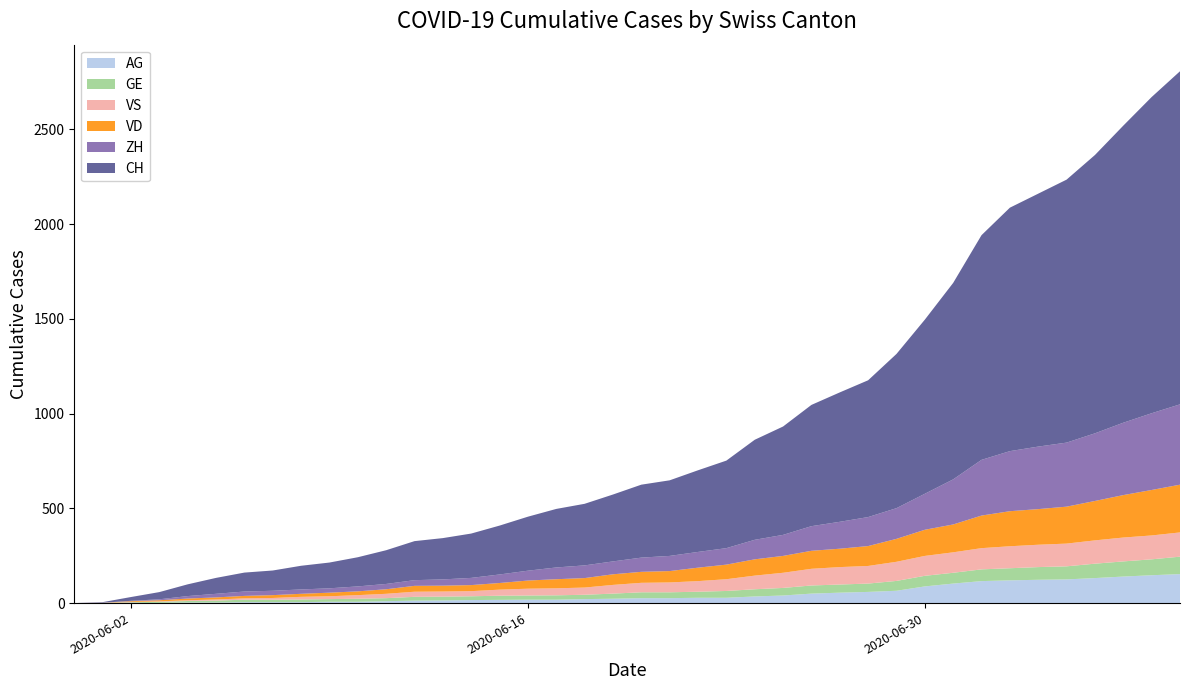

Reading right to left, list all the values displayed in this chart.

AG: 2020-07-09=153	2020-07-08=147	2020-07-07=140	2020-07-06=132	2020-07-05=125	2020-07-04=123	2020-07-03=120	2020-07-02=116	2020-07-01=103	2020-06-30=88	2020-06-29=65	2020-06-28=59	2020-06-27=55	2020-06-26=50	2020-06-25=40	2020-06-24=35	2020-06-23=28	2020-06-22=28	2020-06-21=26	2020-06-20=26	2020-06-19=23	2020-06-18=21	2020-06-17=18	2020-06-16=18	2020-06-15=17	2020-06-14=16	2020-06-13=14	2020-06-12=13	2020-06-11=10	2020-06-10=7	2020-06-09=7	2020-06-08=5	2020-06-07=5	2020-06-06=5	2020-06-05=3	2020-06-04=3	2020-06-03=1	2020-06-02=0	2020-06-01=0	2020-05-31=0
GE: 2020-07-09=92	2020-07-08=84	2020-07-07=80	2020-07-06=76	2020-07-05=69	2020-07-04=67	2020-07-03=64	2020-07-02=62	2020-07-01=57	2020-06-30=56	2020-06-29=52	2020-06-28=44	2020-06-27=43	2020-06-26=43	2020-06-25=40	2020-06-24=38	2020-06-23=36	2020-06-22=32	2020-06-21=31	2020-06-20=31	2020-06-19=27	2020-06-18=23	2020-06-17=23	2020-06-16=22	2020-06-15=22	2020-06-14=20	2020-06-13=20	2020-06-12=20	2020-06-11=16	2020-06-10=16	2020-06-09=14	2020-06-08=14	2020-06-07=13	2020-06-06=13	2020-06-05=10	2020-06-04=8	2020-06-03=6	2020-06-02=4	2020-06-01=1	2020-05-31=0
ZH: 2020-07-09=424	2020-07-08=405	2020-07-07=382	2020-07-06=357	2020-07-05=338	2020-07-04=330	2020-07-03=317	2020-07-02=294	2020-07-01=238	2020-06-30=190	2020-06-29=162	2020-06-28=153	2020-06-27=142	2020-06-26=130	2020-06-25=111	2020-06-24=103	2020-06-23=87	2020-06-22=83	2020-06-21=80	2020-06-20=75	2020-06-19=68	2020-06-18=67	2020-06-17=62	2020-06-16=52	2020-06-15=45	2020-06-14=38	2020-06-13=33	2020-06-12=30	2020-06-11=28	2020-06-10=26	2020-06-09=23	2020-06-08=23	2020-06-07=23	2020-06-06=23	2020-06-05=19	2020-06-04=13	2020-06-03=5	2020-06-02=2	2020-06-01=0	2020-05-31=0
VD: 2020-07-09=252	2020-07-08=240	2020-07-07=224	2020-07-06=208	2020-07-05=195	2020-07-04=188	2020-07-03=185	2020-07-02=172	2020-07-01=147	2020-06-30=138	2020-06-29=121	2020-06-28=105	2020-06-27=97	2020-06-26=95	2020-06-25=89	2020-06-24=86	2020-06-23=77	2020-06-22=71	2020-06-21=60	2020-06-20=58	2020-06-19=56	2020-06-18=50	2020-06-17=48	2020-06-16=43	2020-06-15=35	2020-06-14=32	2020-06-13=31	2020-06-12=31	2020-06-11=24	2020-06-10=20	2020-06-09=19	2020-06-08=16	2020-06-07=15	2020-06-06=13	2020-06-05=11	2020-06-04=9	2020-06-03=6	2020-06-02=4	2020-06-01=0	2020-05-31=0
VS: 2020-07-09=128	2020-07-08=126	2020-07-07=126	2020-07-06=123	2020-07-05=120	2020-07-04=118	2020-07-03=116	2020-07-02=112	2020-07-01=108	2020-06-30=105	2020-06-29=101	2020-06-28=93	2020-06-27=92	2020-06-26=88	2020-06-25=80	2020-06-24=72	2020-06-23=62	2020-06-22=56	2020-06-21=52	2020-06-20=50	2020-06-19=46	2020-06-18=38	2020-06-17=37	2020-06-16=36	2020-06-15=32	2020-06-14=27	2020-06-13=27	2020-06-12=27	2020-06-11=23	2020-06-10=19	2020-06-09=15	2020-06-08=14	2020-06-07=9	2020-06-06=7	2020-06-05=6	2020-06-04=4	2020-06-03=2	2020-06-02=2	2020-06-01=1	2020-05-31=0
CH: 2020-07-09=1758	2020-07-08=1669	2020-07-07=1568	2020-07-06=1469	2020-07-05=1388	2020-07-04=1335	2020-07-03=1285	2020-07-02=1186	2020-07-01=1037	2020-06-30=919	2020-06-29=814	2020-06-28=722	2020-06-27=683	2020-06-26=640	2020-06-25=572	2020-06-24=528	2020-06-23=462	2020-06-22=431	2020-06-21=399	2020-06-20=385	2020-06-19=353	2020-06-18=325	2020-06-17=309	2020-06-16=285	2020-06-15=258	2020-06-14=234	2020-06-13=218	2020-06-12=206	2020-06-11=178	2020-06-10=154	2020-06-09=136	2020-06-08=125	2020-06-07=107	2020-06-06=100	2020-06-05=84	2020-06-04=62	2020-06-03=38	2020-06-02=20	2020-06-01=3	2020-05-31=0